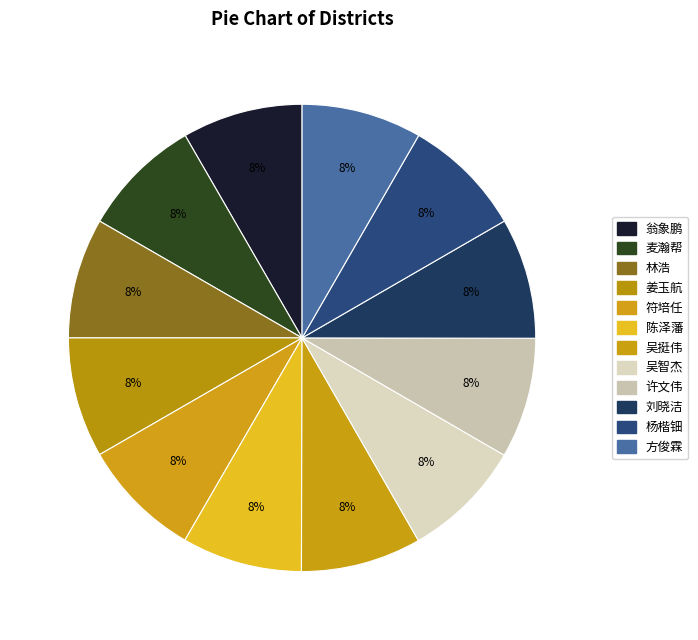

What is the ratio of the value at 林浩 to the value at 麦瀚帮?

1.0